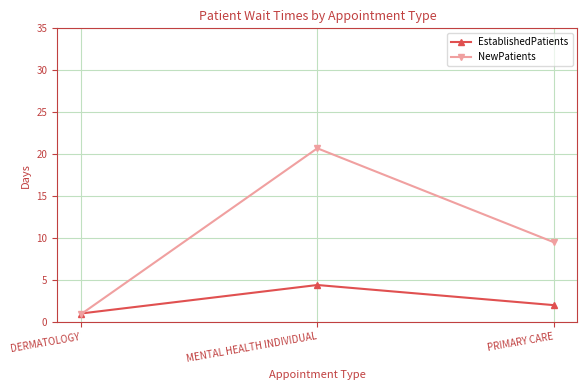

How many lines are shown in the chart?

2